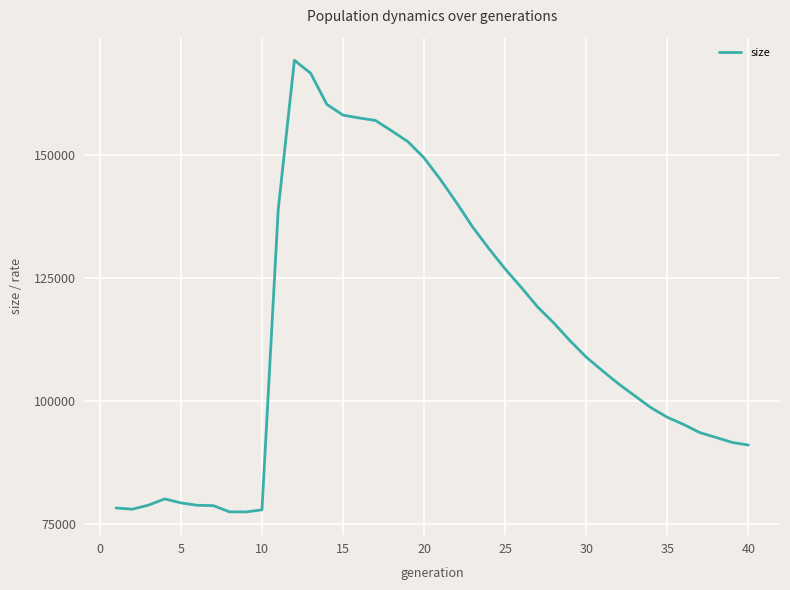

What is the greatest value displayed?

169356